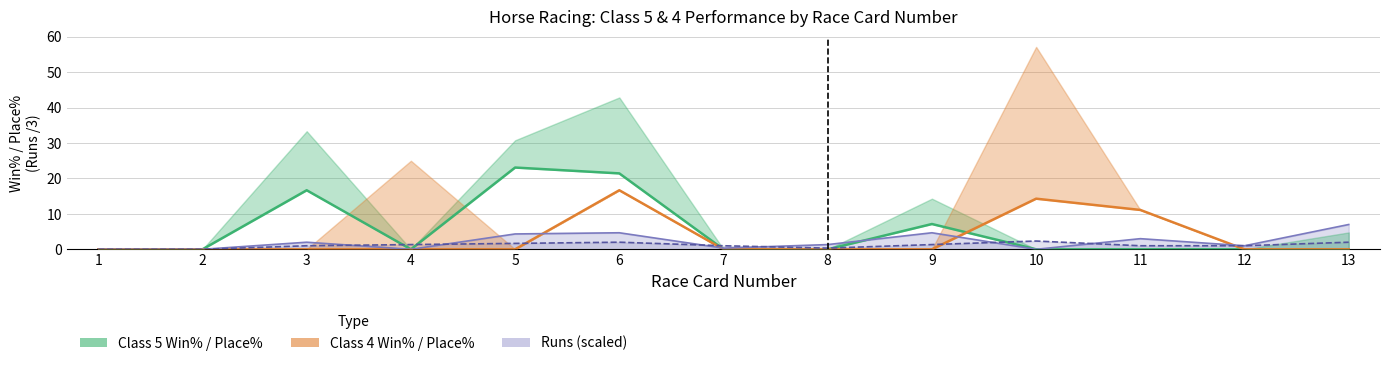

How many lines are shown in the chart?

4